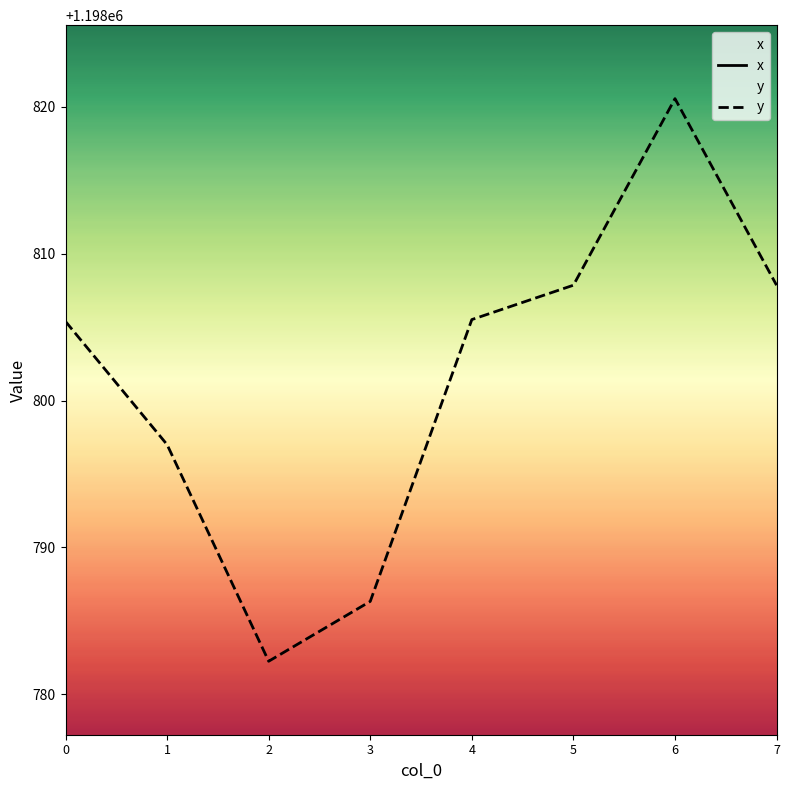

How many interior local peaks does the x series have?

1